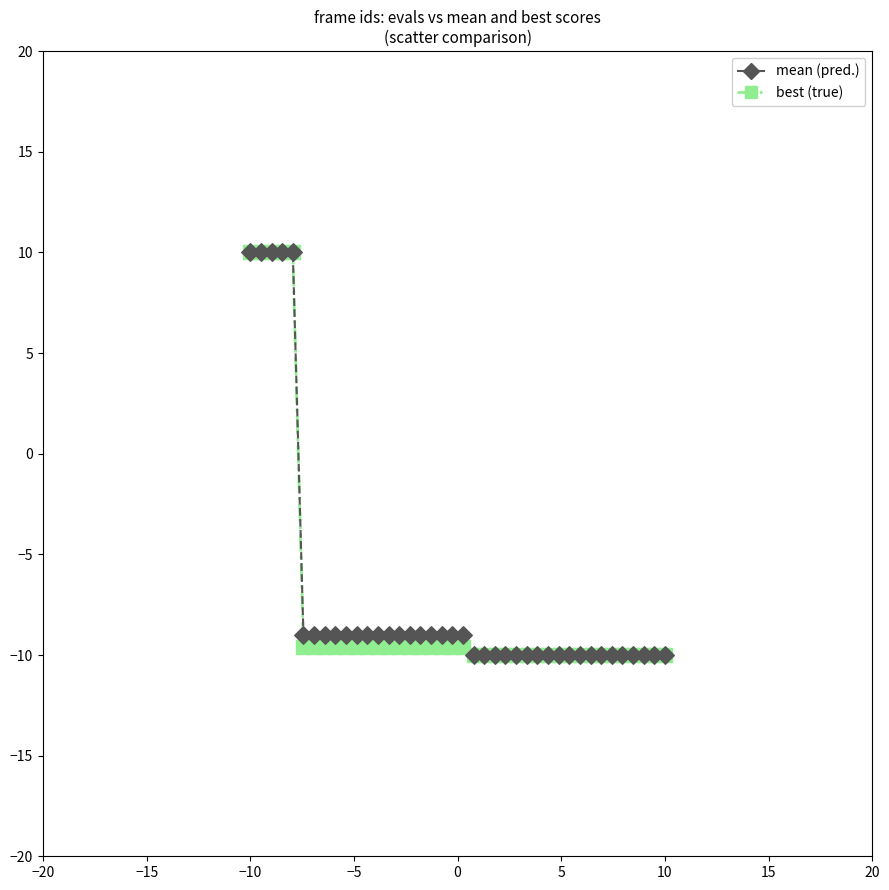

What is the minimum value shown in the chart?

-10.0